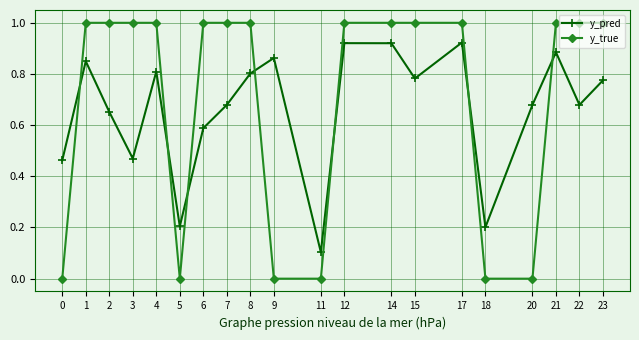

The y_true series shows 1.0 at 6. True or false?

True